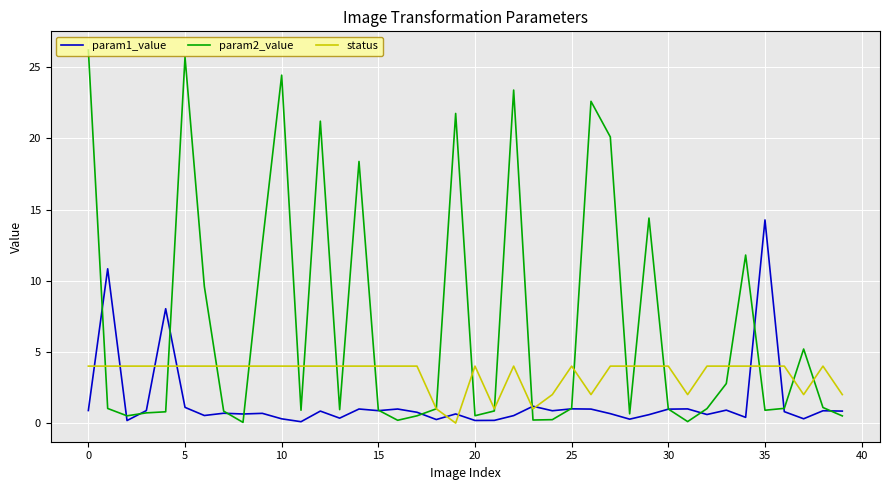

Rank the series by their maximum value, from lowest to highest.

status, param1_value, param2_value